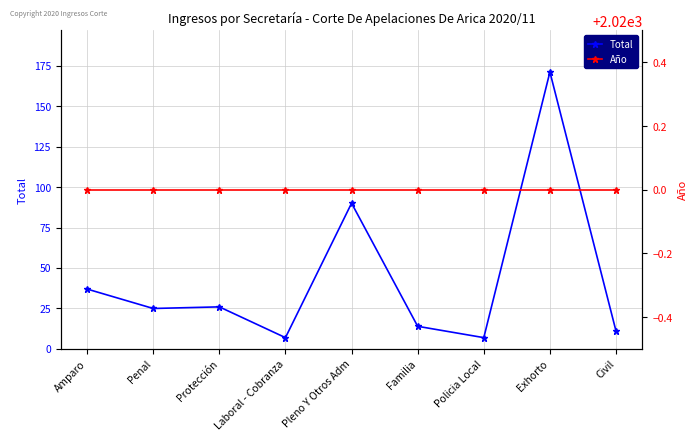

How many lines are shown in the chart?

2